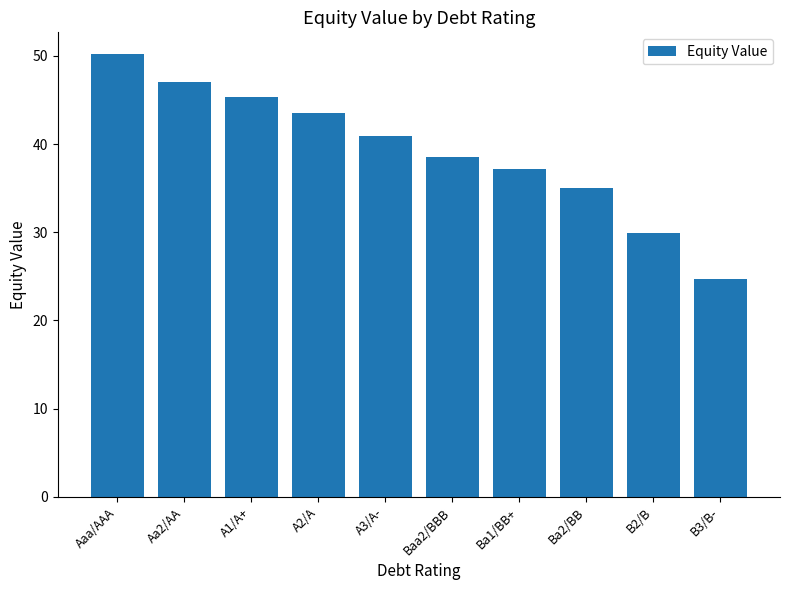

What is the value of the 4th bar from the left?

43.5